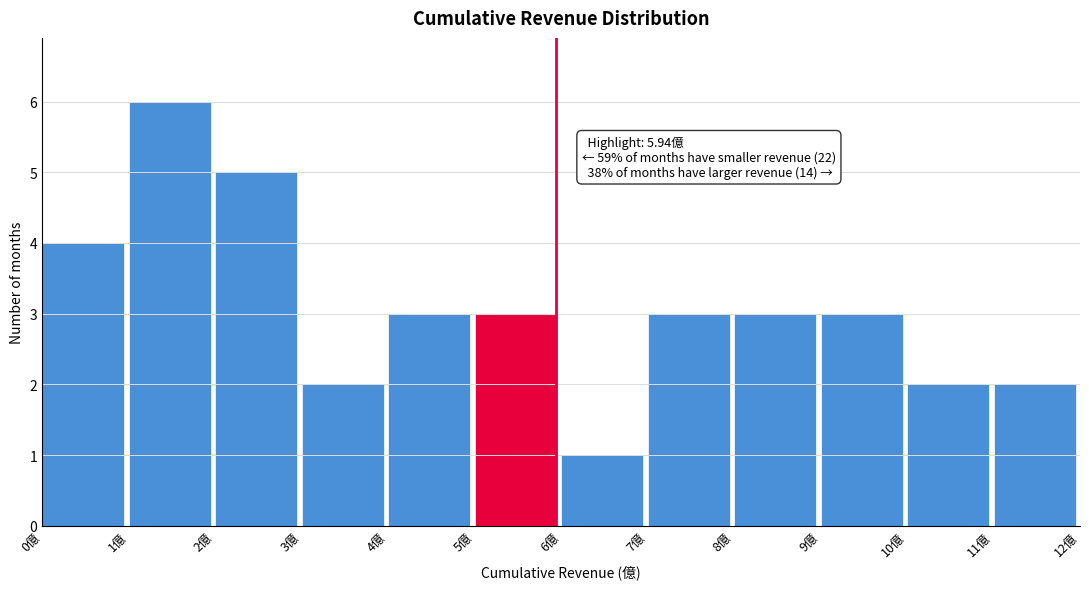

Which range on the x-axis has the tallest bar?

1 to 2